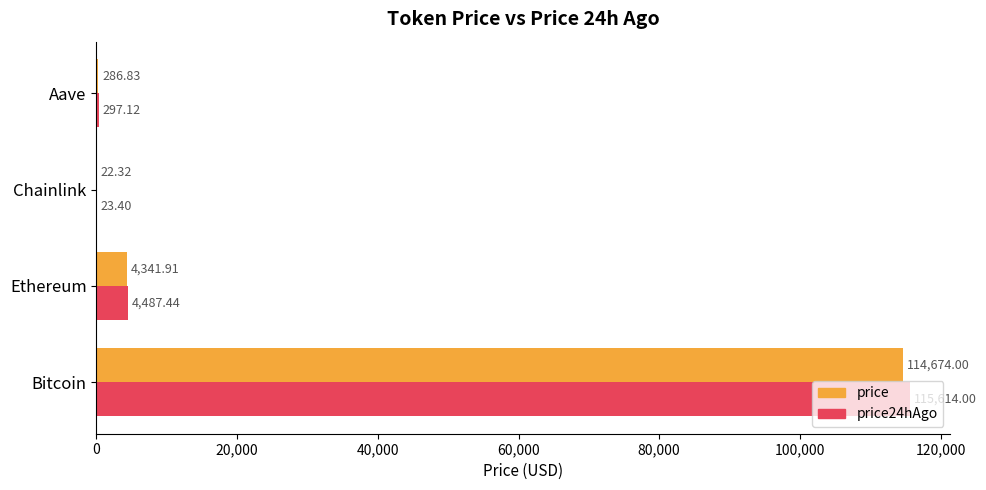

What are all the series names shown in the legend?

price, price24hAgo